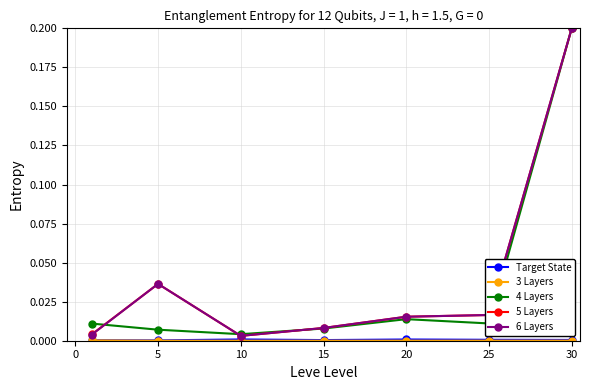

How many lines are shown in the chart?

5